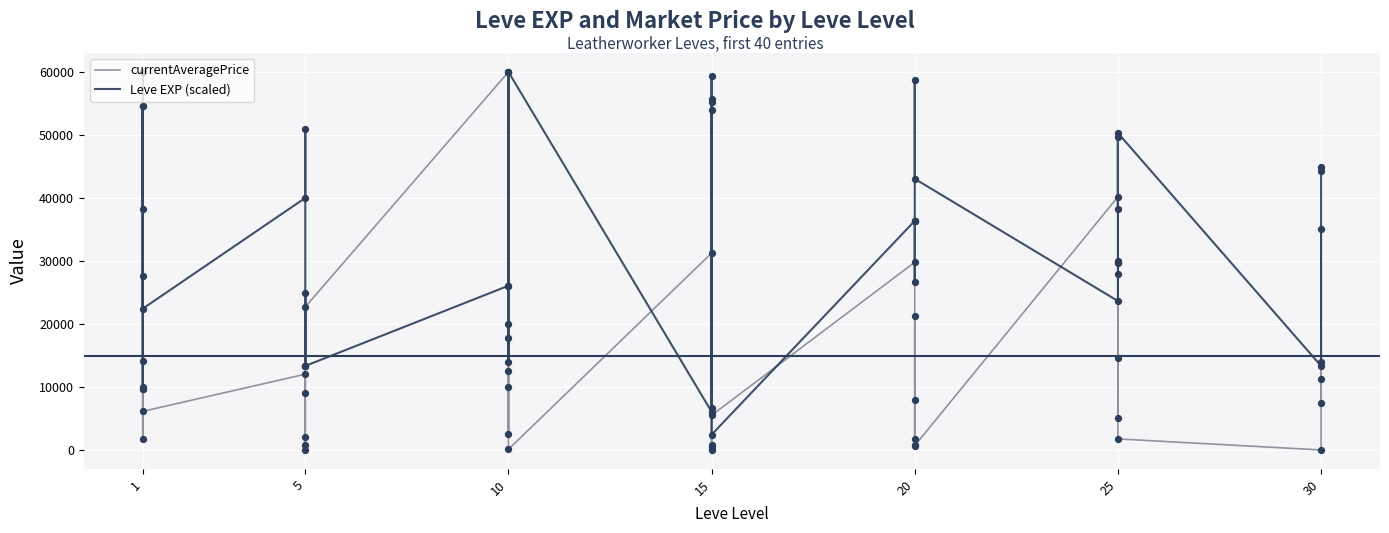

Which series has the largest Y range (max minus min)?

currentAveragePrice